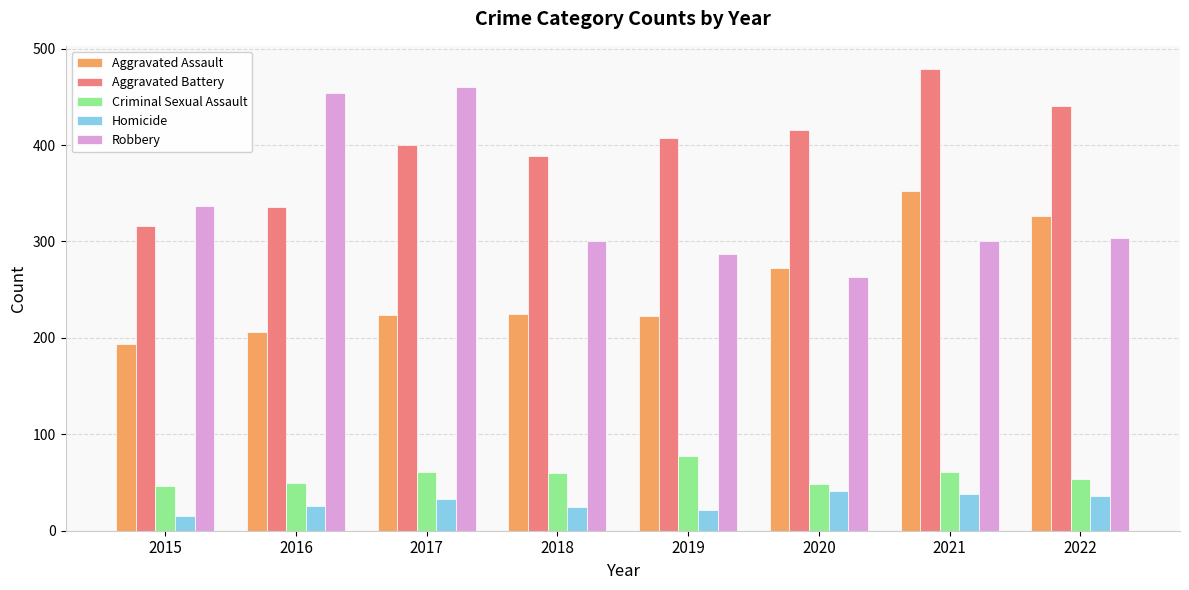

Which series changed the most between 2018 and 2020?

Aggravated Assault